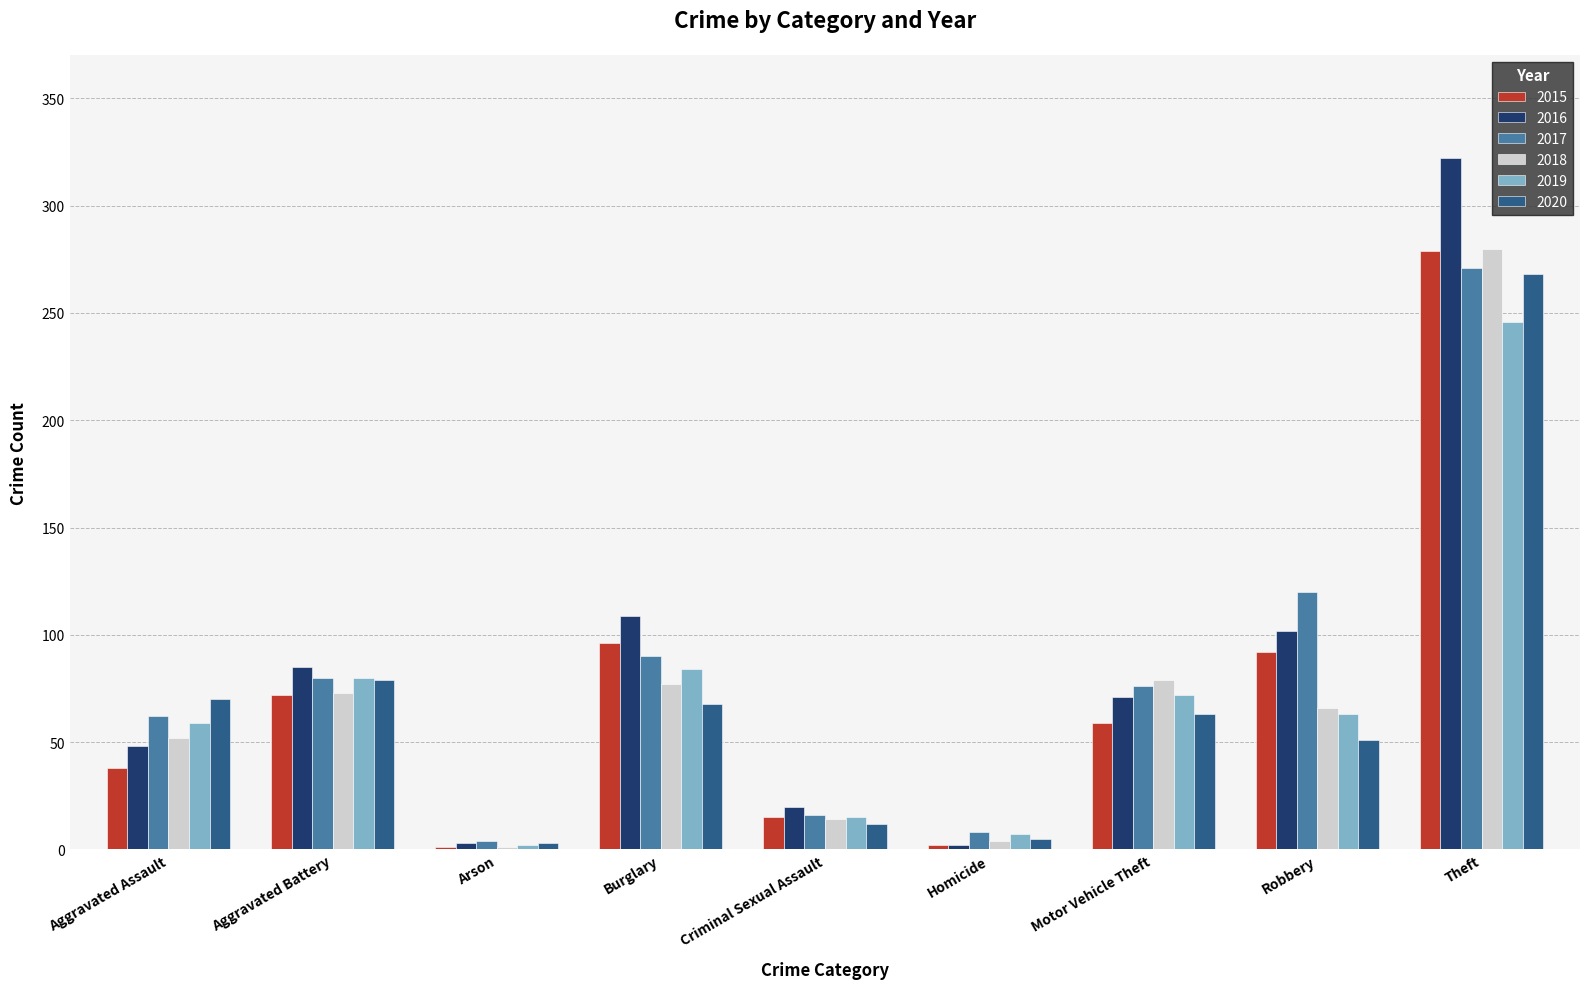

Which series has the largest total across all categories?

2016